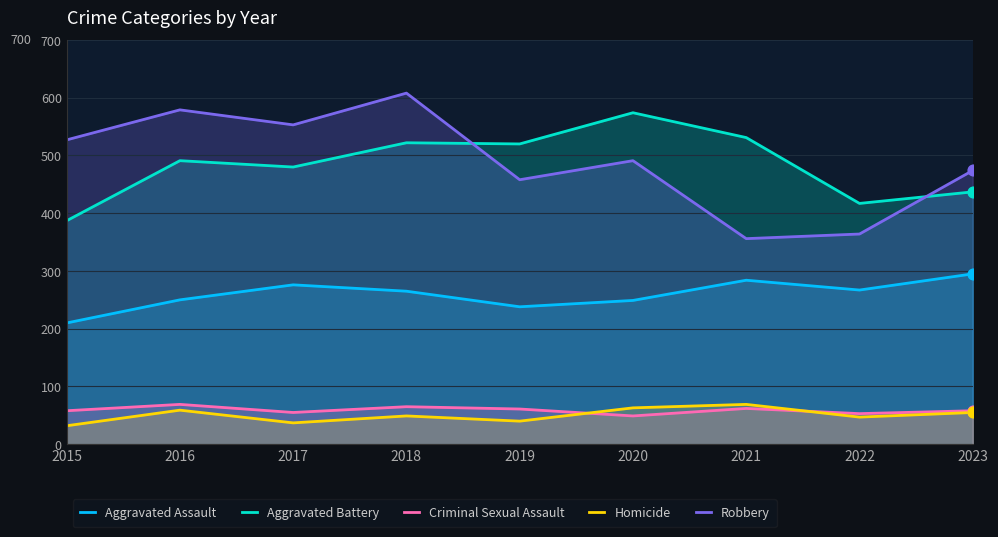

At how many categories does at least one series exceed 572?

3